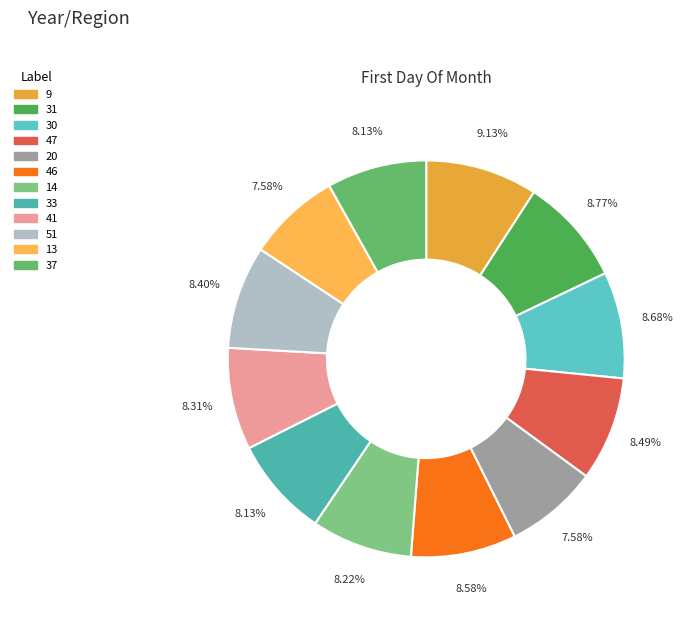

Rank the categories by value from highest to lowest.

9, 31, 30, 46, 47, 51, 41, 14, 33, 37, 20, 13